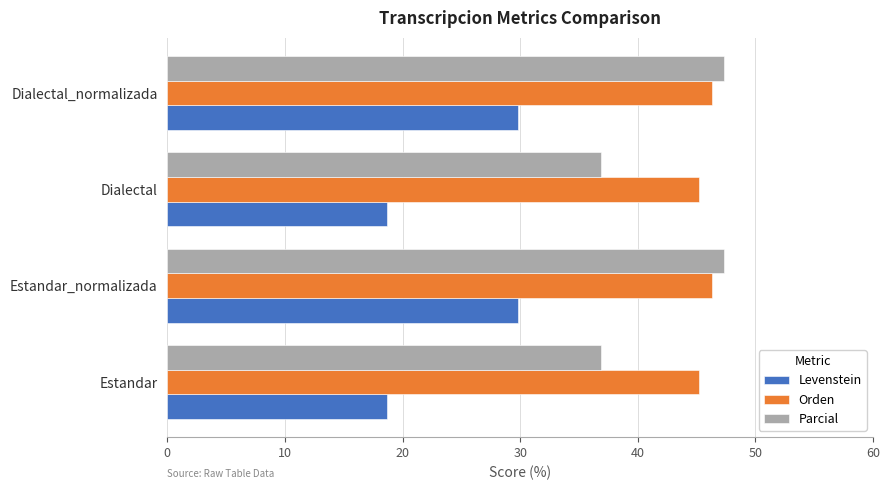

At Dialectal, list the series in order from largest to smallest.

Orden, Parcial, Levenstein